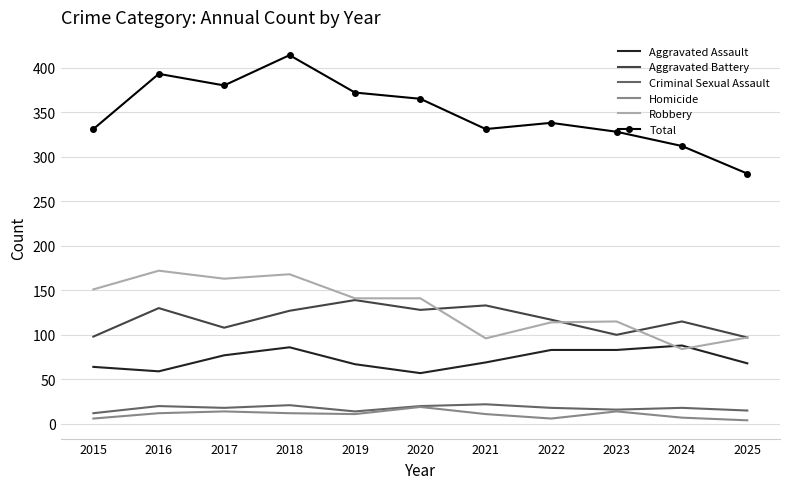

True or false: Criminal Sexual Assault has more than 1 points higher than both neighbors.

True